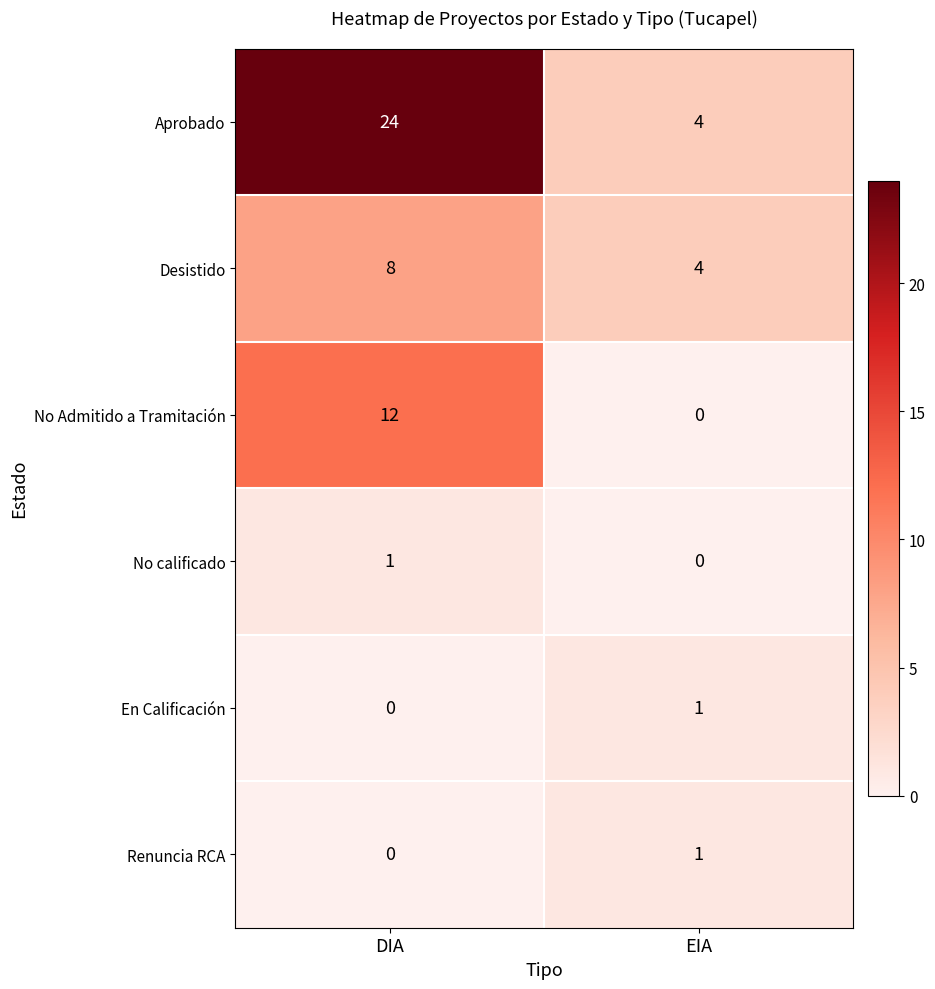

Reading right to left, what are all the values shown in this chart?

Aprobado: 4	24
Desistido: 4	8
No Admitido a Tramitación: 0	12
No calificado: 0	1
En Calificación: 1	0
Renuncia RCA: 1	0